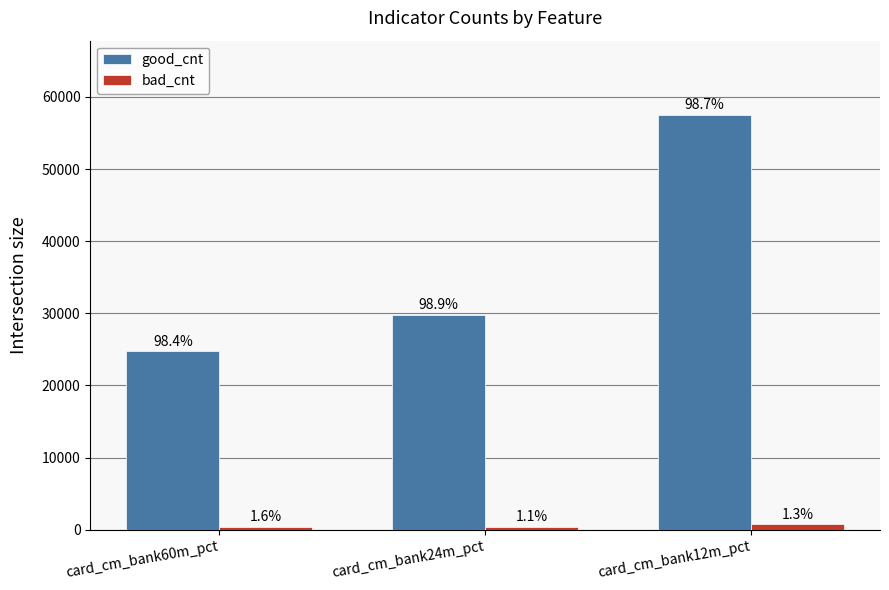

What are all the series names shown in the legend?

good_cnt, bad_cnt